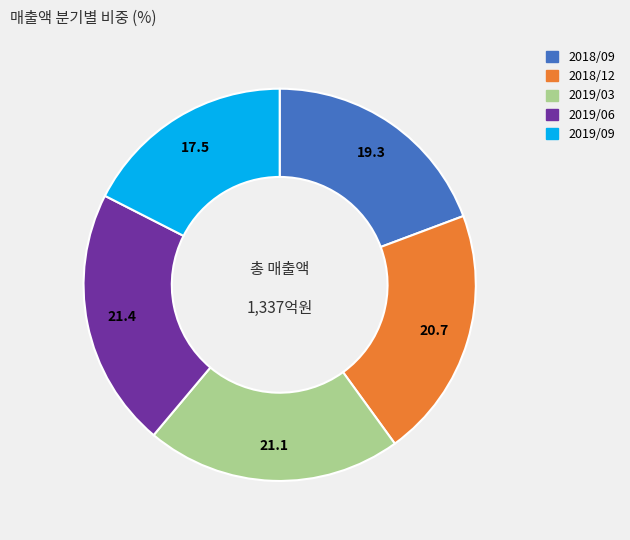

Which has a higher value, 2019/09 or 2018/12?

2018/12